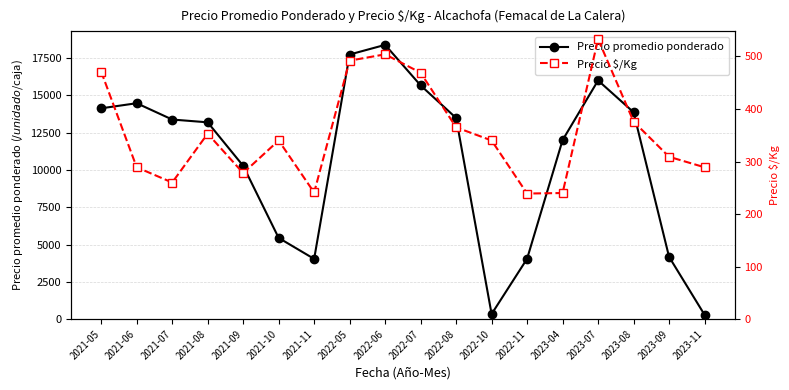

Does the chart have visible grid lines?

Yes